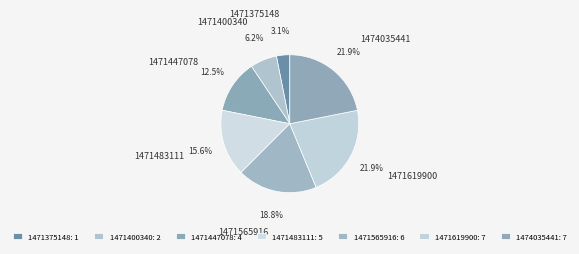

Which has a higher value, 1471447078 or 1471375148?

1471447078